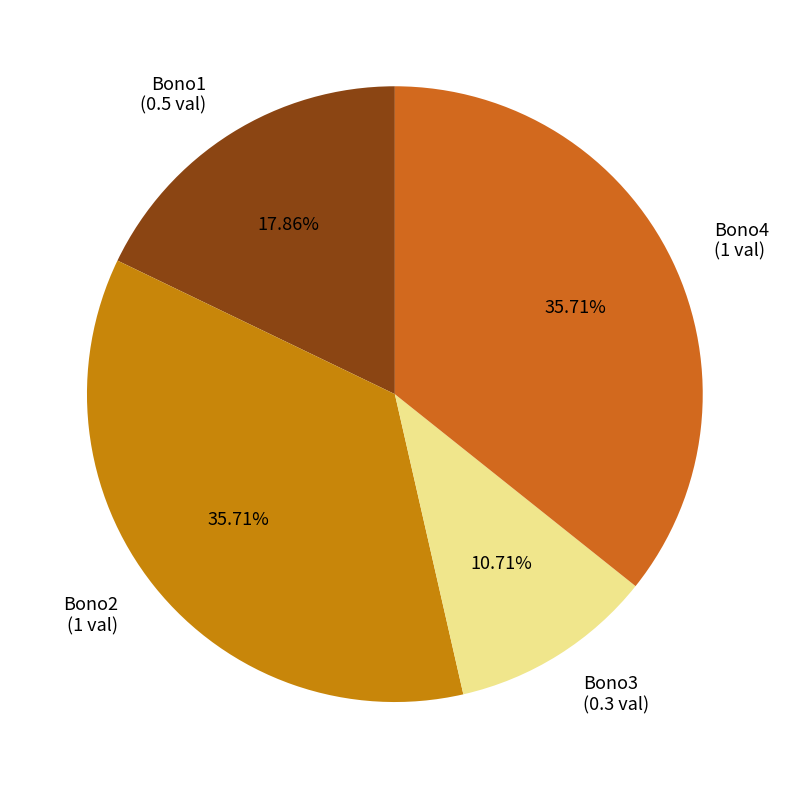

To the nearest percent, what percentage of the pie is Bono3?

11%